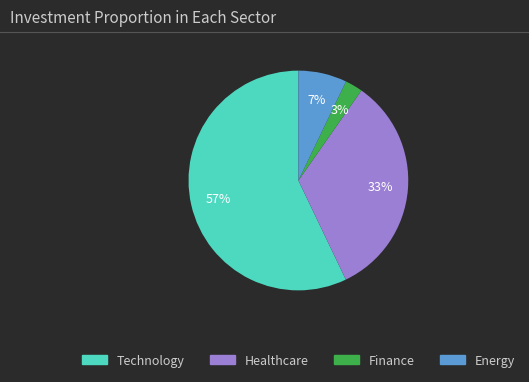

To the nearest percent, what is the average slice percentage?

25%